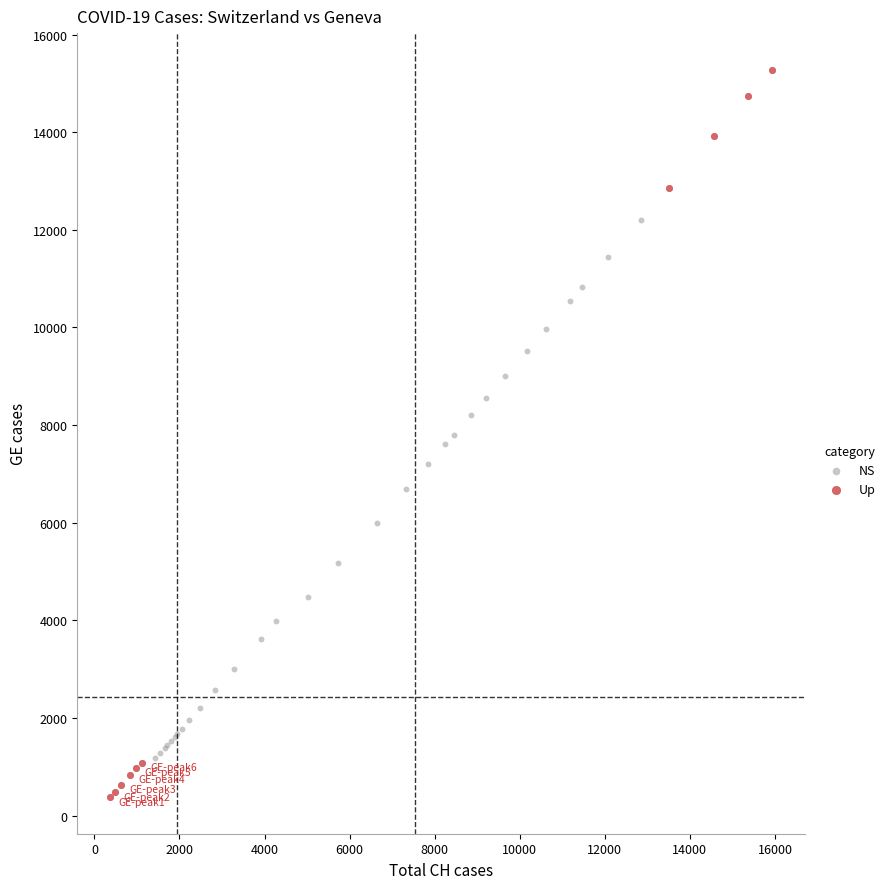

Which series reaches the maximum Y coordinate?

Up